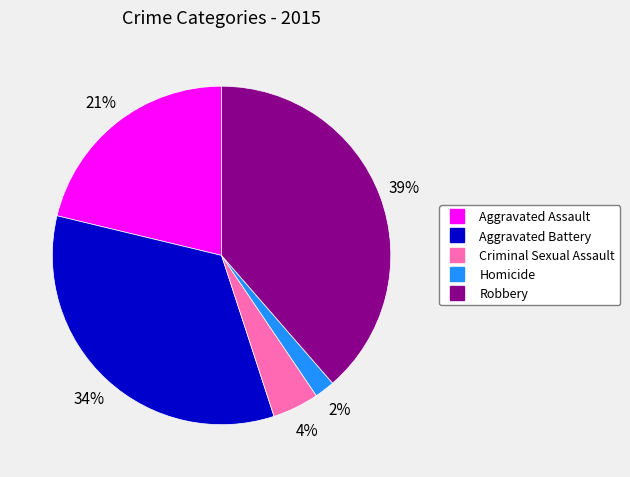

True or false: Homicide accounts for 2% of the total.

True